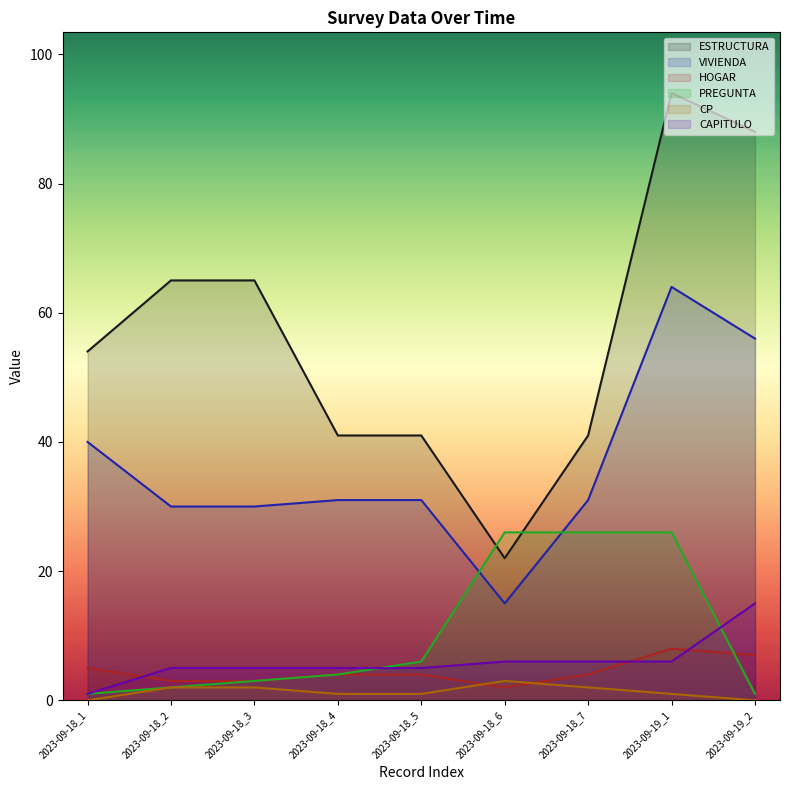

Where is the first local minimum for VIVIENDA?

2023-09-18_6